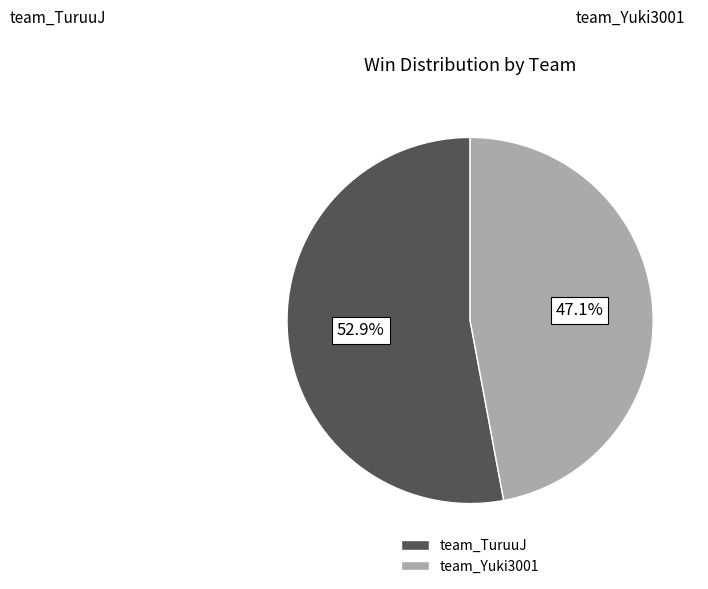

Which slice represents more than half of the pie?

team_TuruuJ